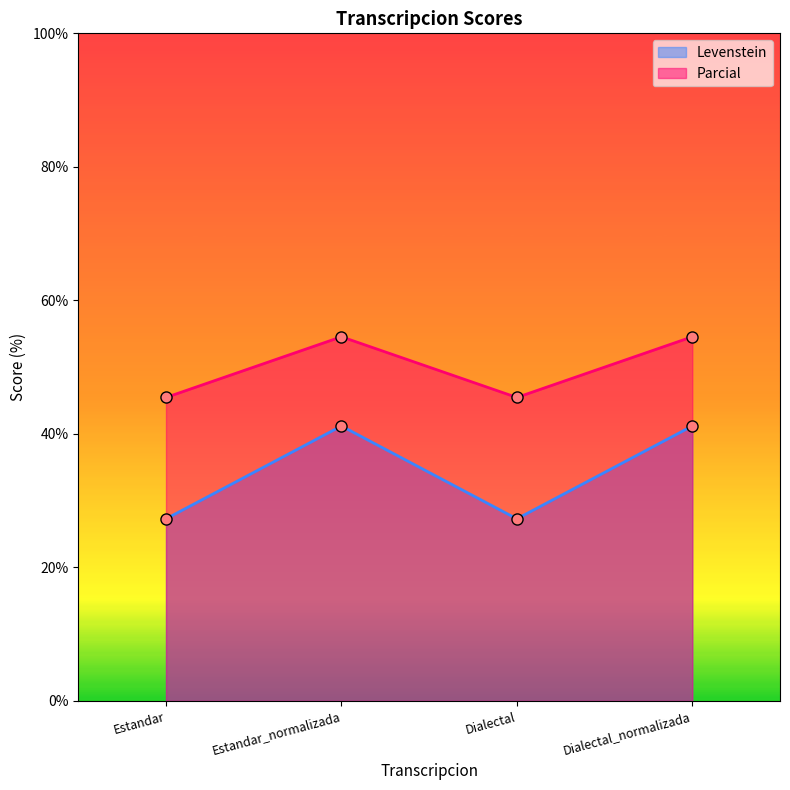

True or false: Parcial and Levenstein intersect in this chart.

False